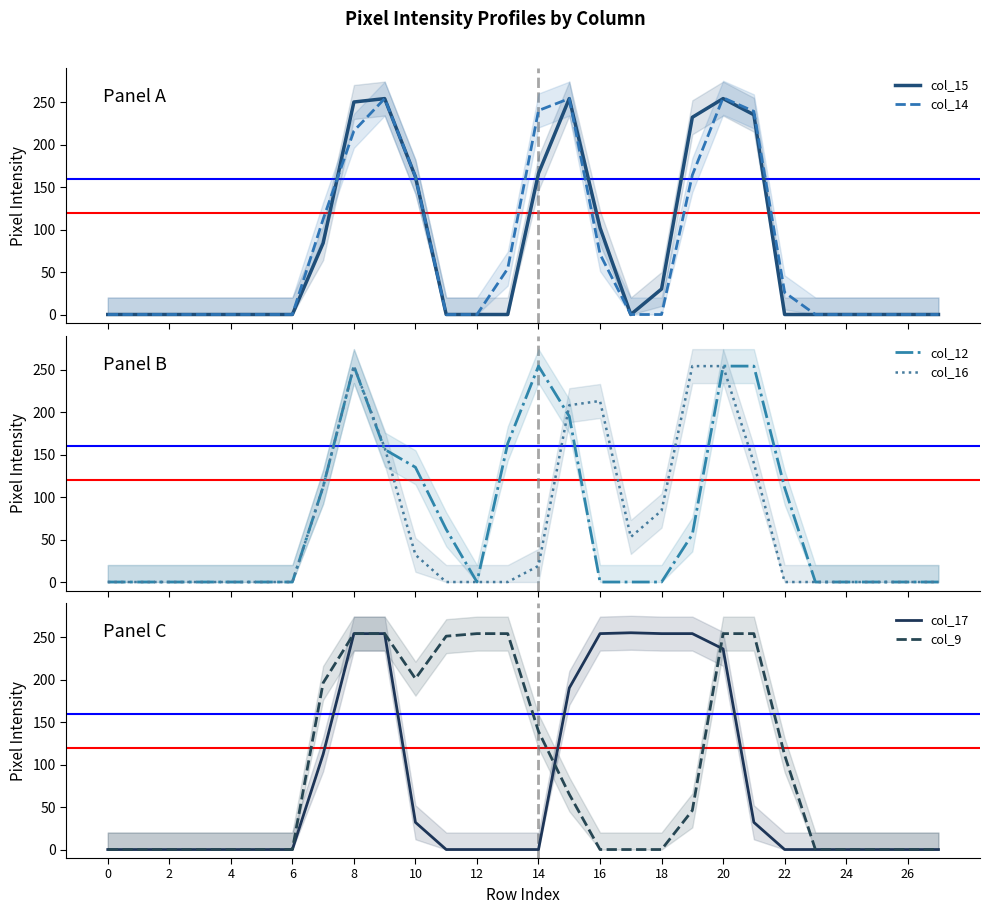

True or false: col_14 and col_17 cross at least once.

True